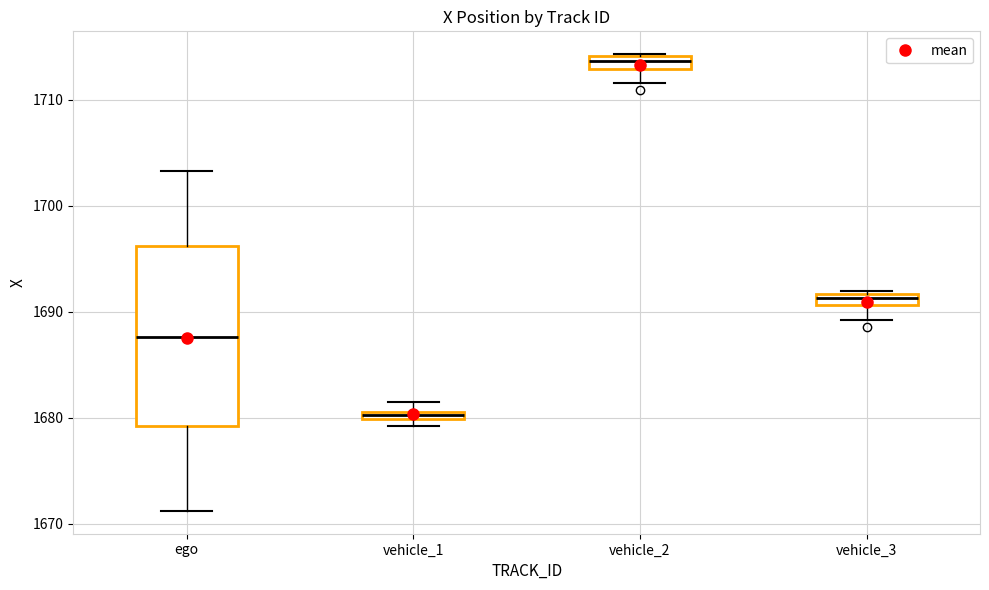

Which box has the highest median line?

vehicle_2